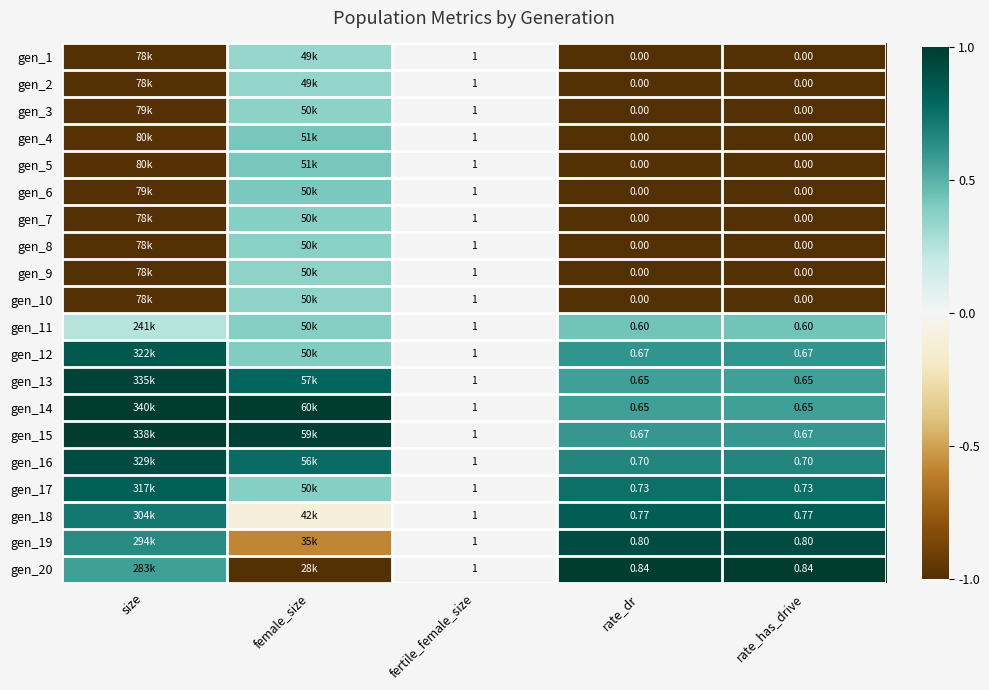

Is the value of gen_16 at rate_dr greater than the value of gen_11 at rate_has_drive?

Yes